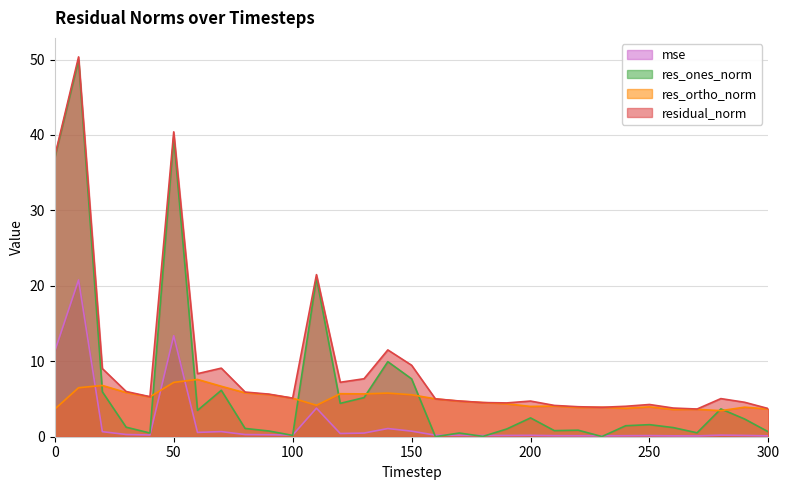

Reading left to right, list all the values displayed in this chart.

mse: 0=11.3	10=20.8	20=0.7	30=0.3	40=0.2	50=13.4	60=0.6	70=0.7	80=0.3	90=0.3	100=0.2	110=3.8	120=0.4	130=0.5	140=1.1	150=0.7	160=0.2	170=0.2	180=0.2	190=0.2	200=0.2	210=0.1	220=0.1	230=0.1	240=0.1	250=0.1	260=0.1	270=0.1	280=0.2	290=0.2	300=0.1
res_ones_norm: 0=37.0	10=49.9	20=6.0	30=1.3	40=0.5	50=39.8	60=3.5	70=6.2	80=1.1	90=0.8	100=0.2	110=21.1	120=4.4	130=5.2	140=9.9	150=7.7	160=0.0	170=0.5	180=0.0	190=1.0	200=2.5	210=0.8	220=0.9	230=0.0	240=1.5	250=1.6	260=1.2	270=0.5	280=3.7	290=2.3	300=0.6
res_ortho_norm: 0=3.7	10=6.5	20=6.8	30=5.9	40=5.3	50=7.2	60=7.6	70=6.7	80=5.8	90=5.6	100=5.1	110=4.2	120=5.7	130=5.7	140=5.8	150=5.6	160=5.0	170=4.7	180=4.5	190=4.4	200=4.0	210=4.1	220=3.9	230=3.9	240=3.8	250=4.0	260=3.6	270=3.6	280=3.5	290=3.9	300=3.7
residual_norm: 0=37.2	10=50.3	20=9.0	30=6.0	40=5.3	50=40.4	60=8.4	70=9.1	80=5.9	90=5.6	100=5.1	110=21.5	120=7.2	130=7.7	140=11.5	150=9.5	160=5.0	170=4.7	180=4.5	190=4.5	200=4.7	210=4.1	220=4.0	230=3.9	240=4.0	250=4.3	260=3.8	270=3.7	280=5.1	290=4.6	300=3.7